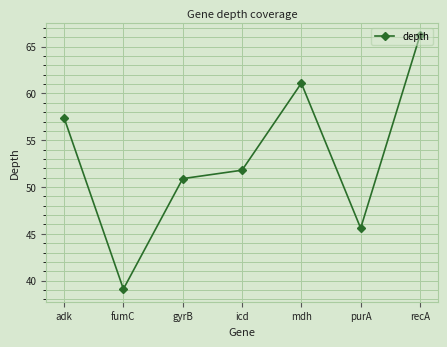

How many lines are shown in the chart?

1